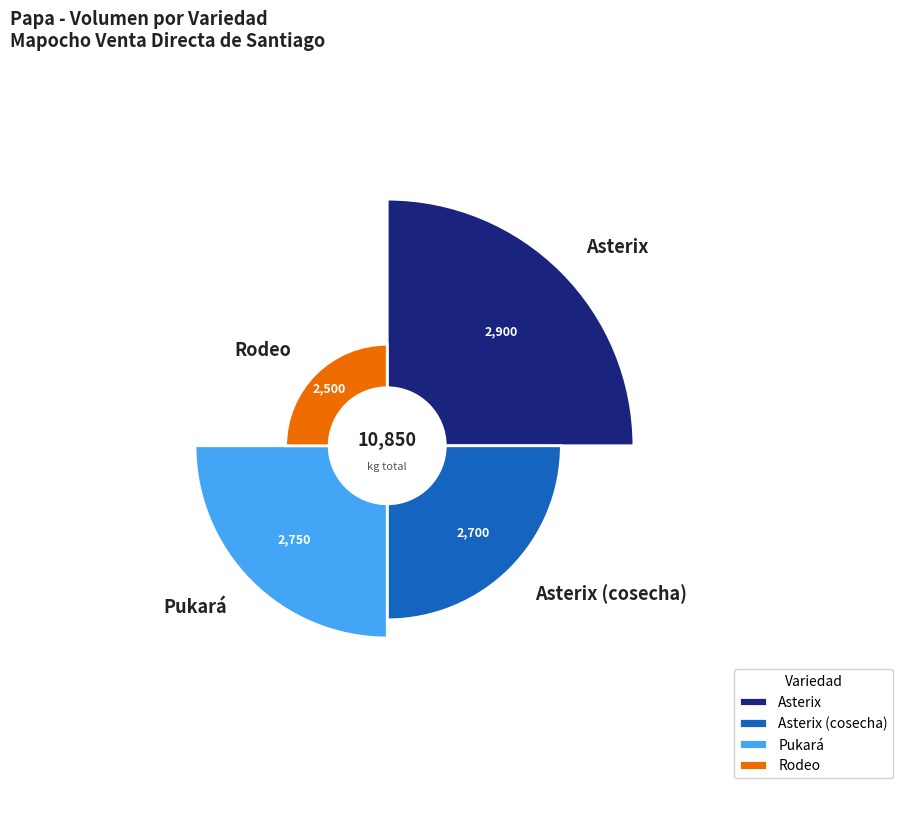

What is the change in value from Asterix (cosecha) to Pukará?

+50